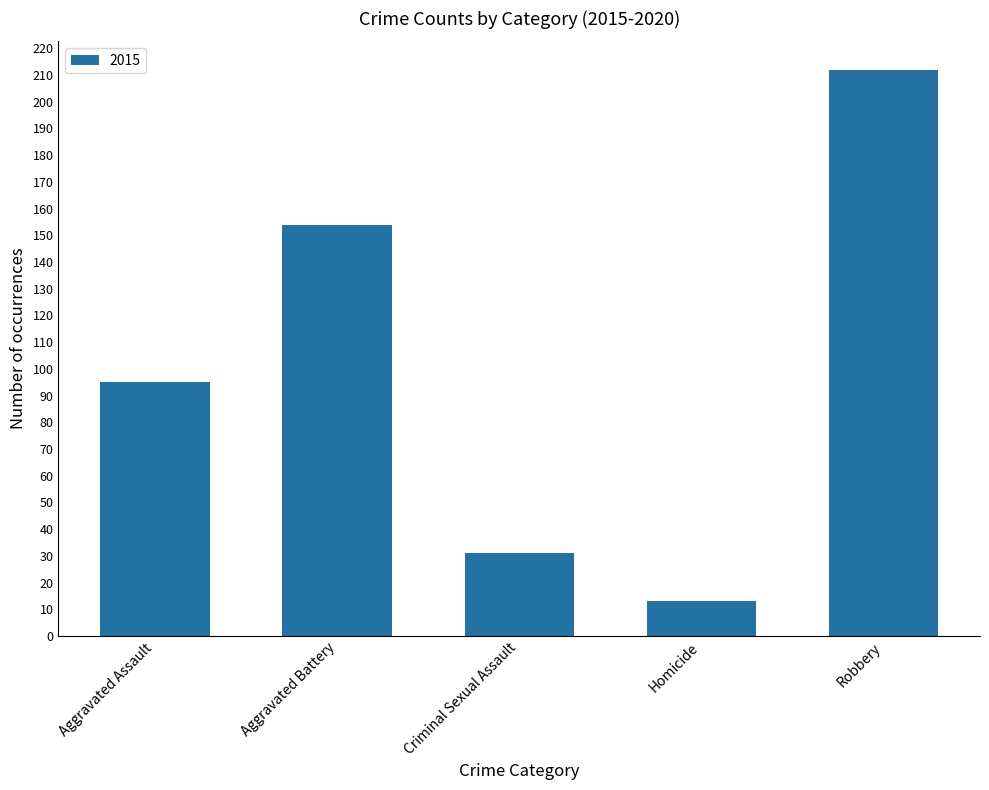

What is the difference between the values at Robbery and Homicide?

199